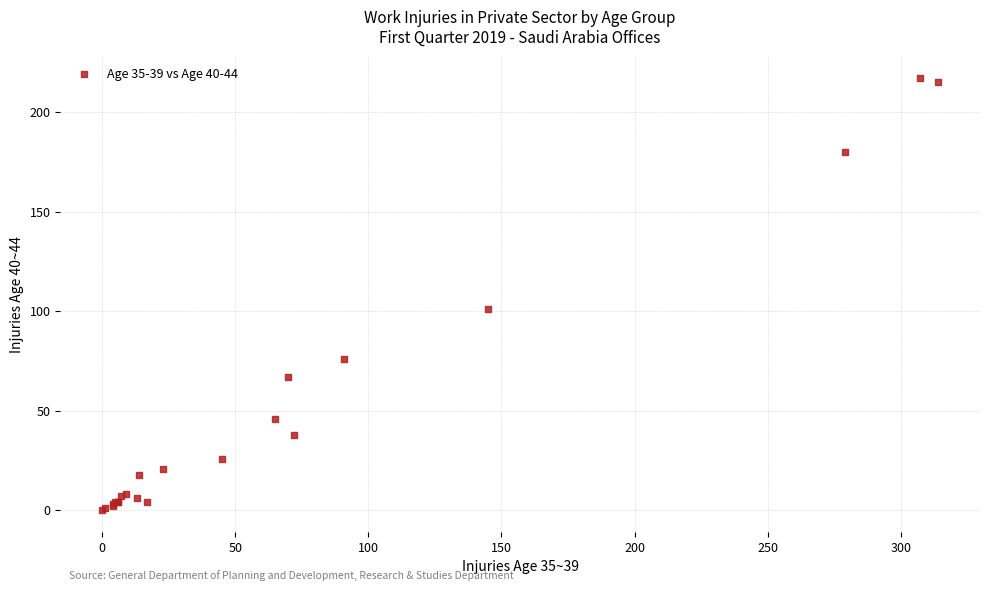

What Y value in the scatter plot is closest to 108?

101